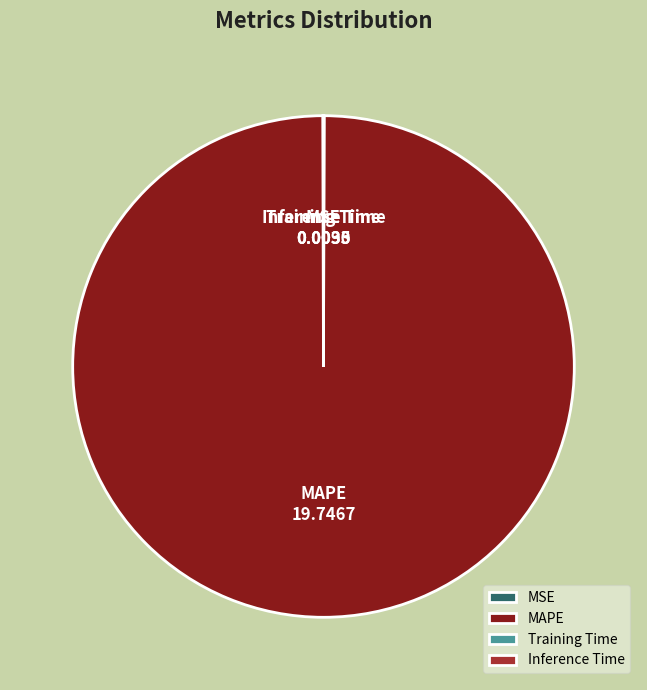

Which category accounts for the majority?

MAPE